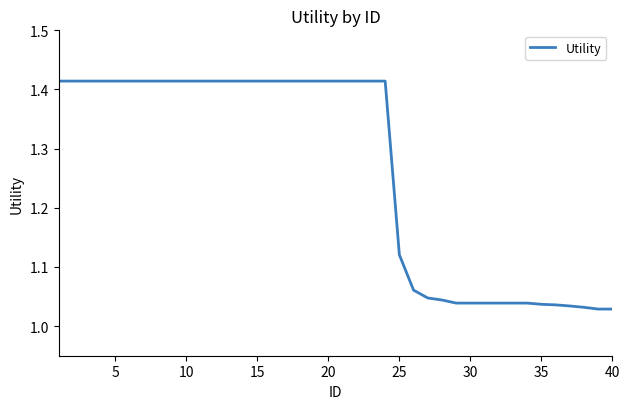

Is this an area chart (filled region under the line)?

No